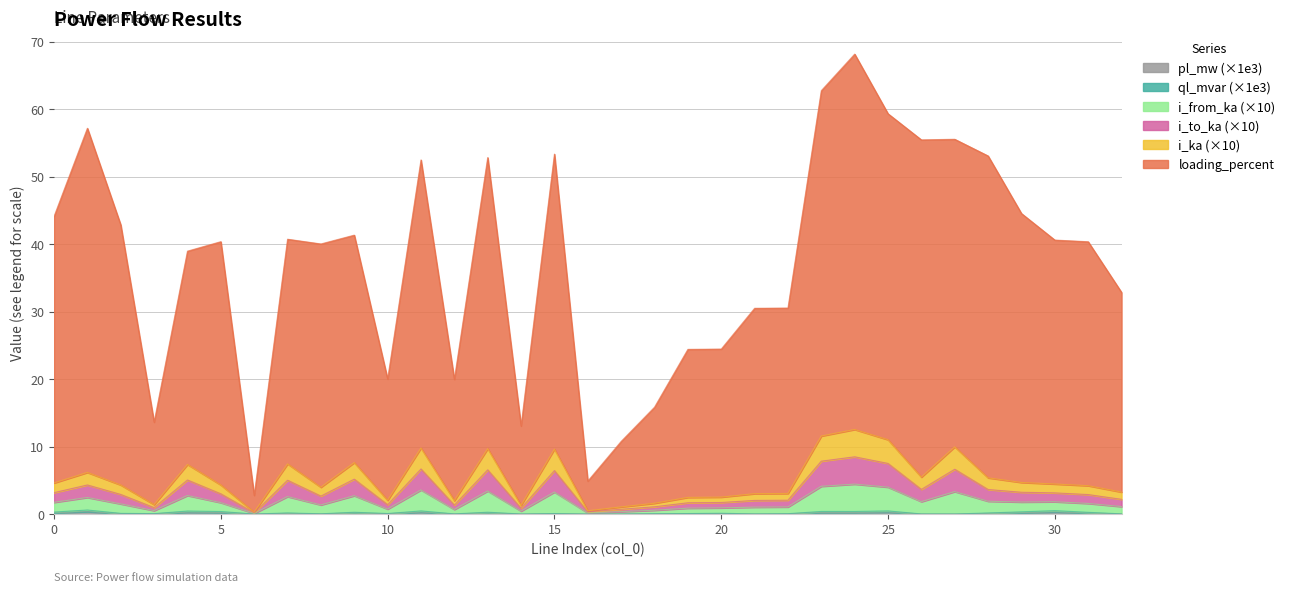

The value of ql_mvar at 9 is 0.3. True or false?

True